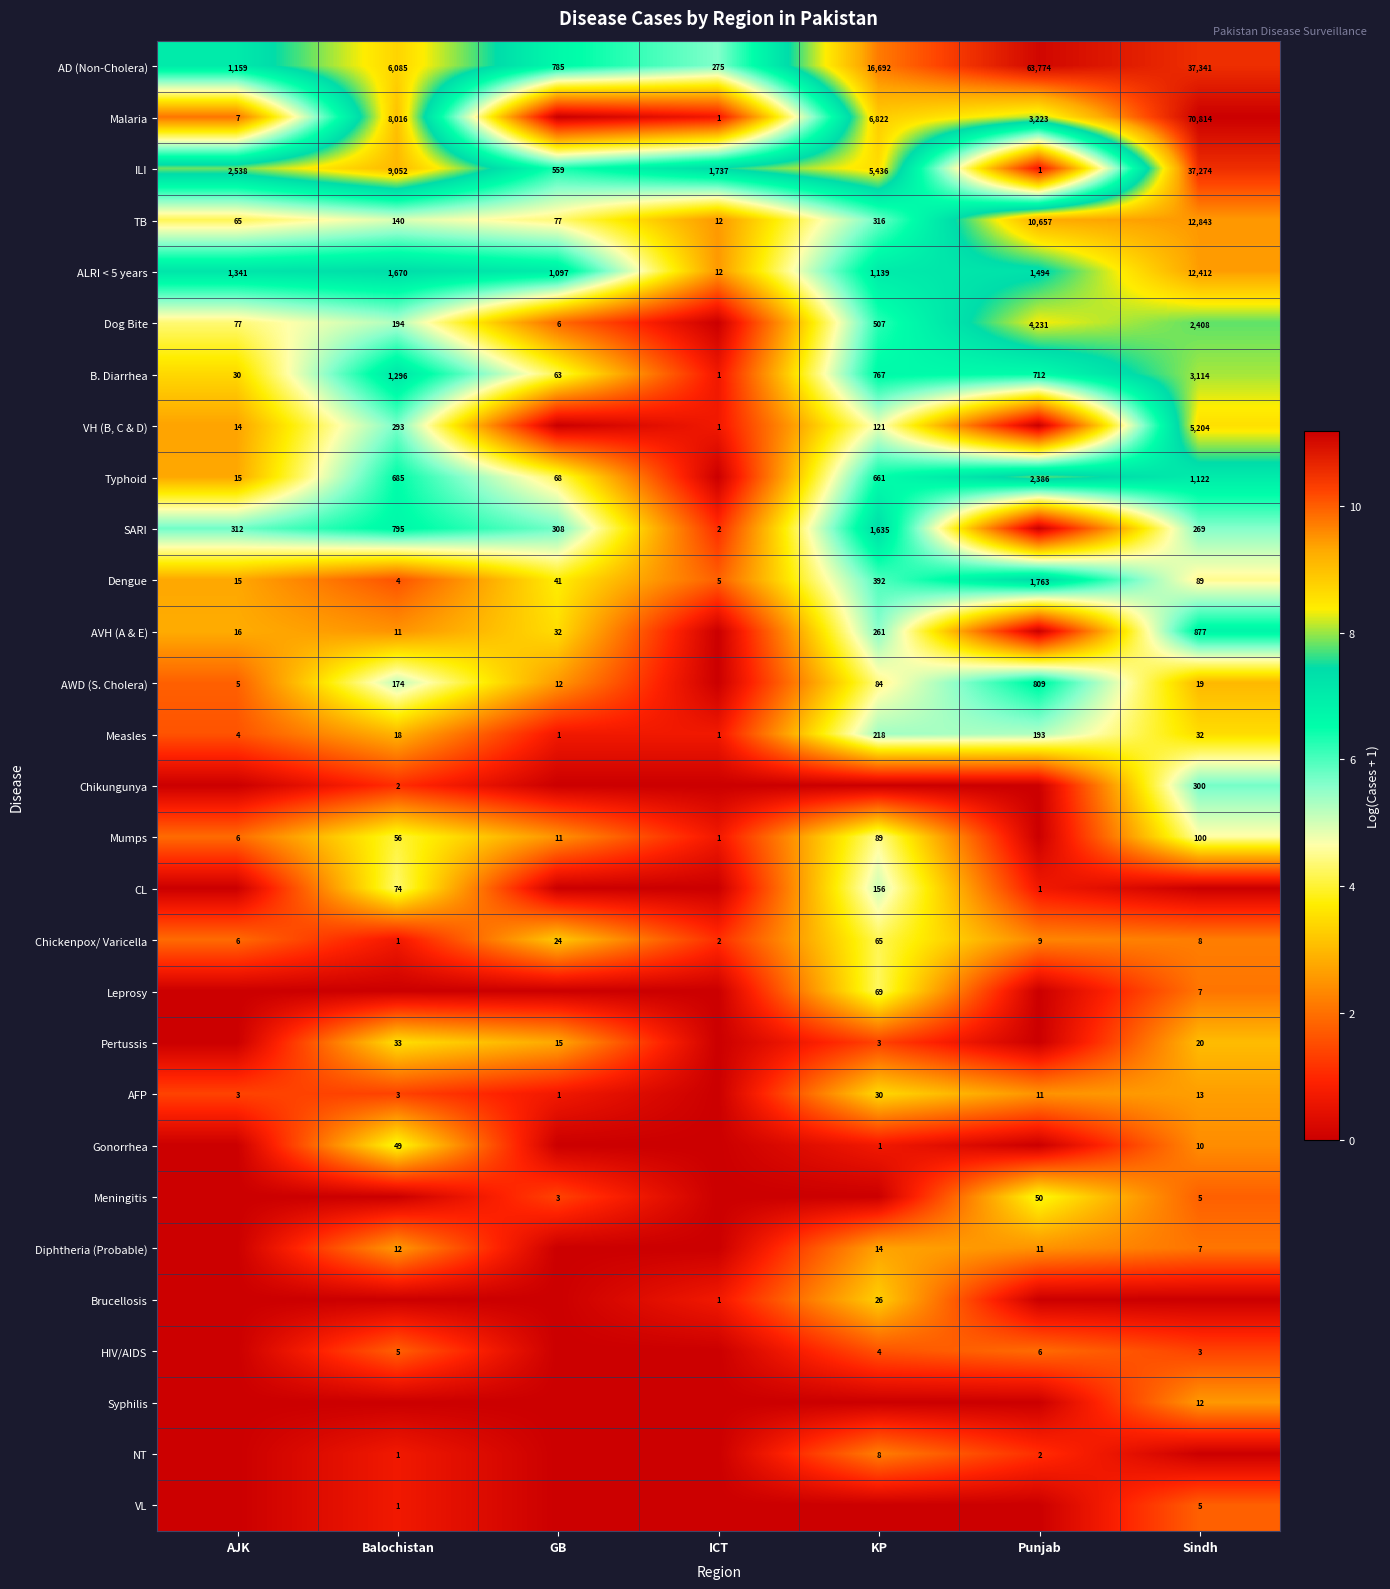

How many distinct data groups are displayed?

29